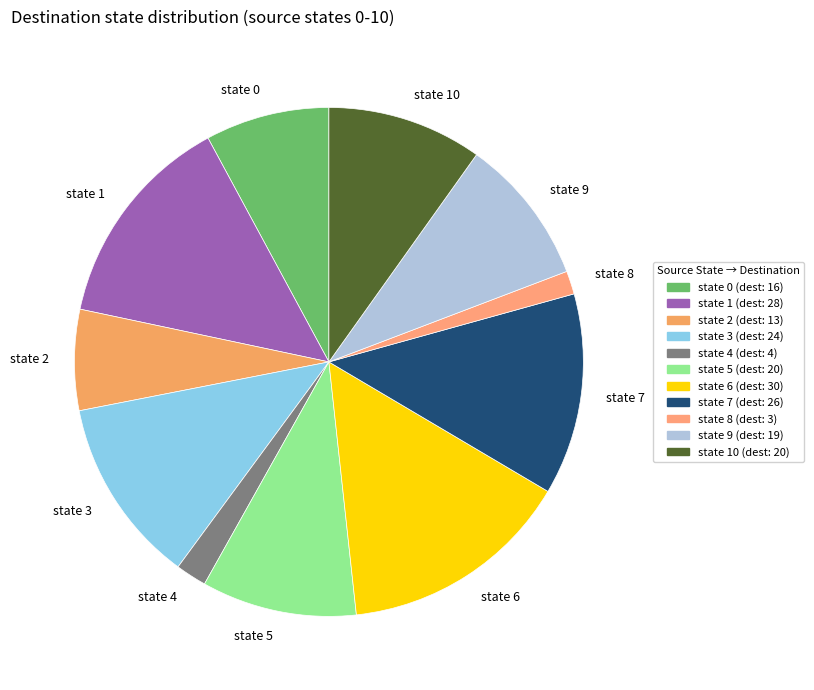

Is there a majority slice in this chart?

No